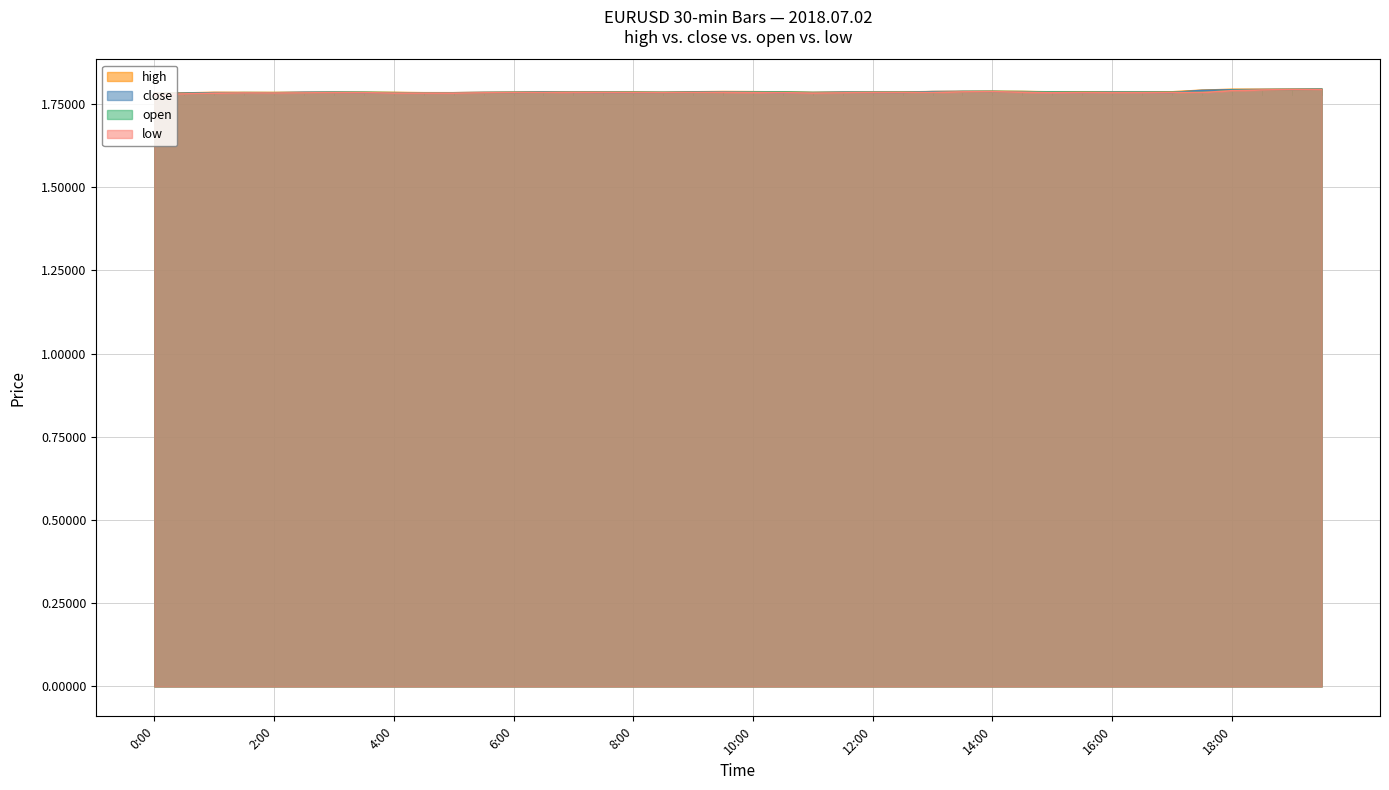

Where is close nearest to the value 1?

0:00